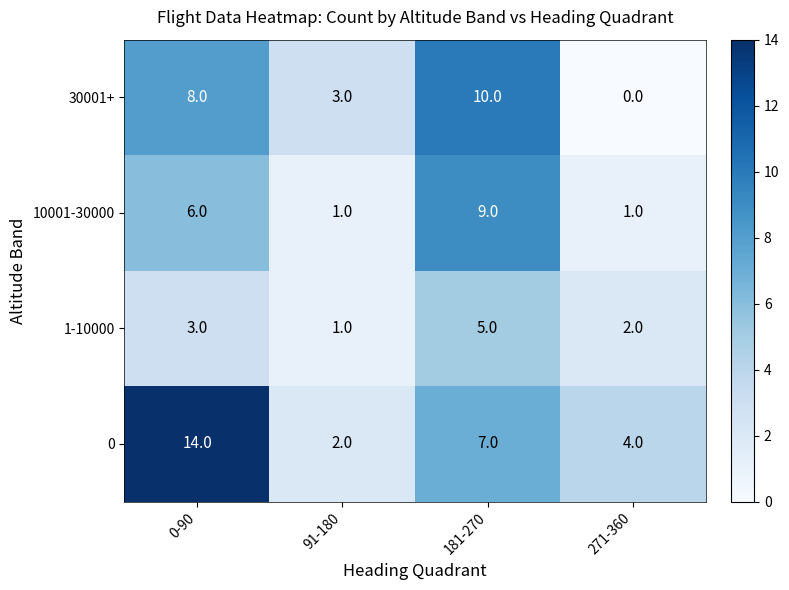

What is the difference between the highest and lowest values at 0-90?

11